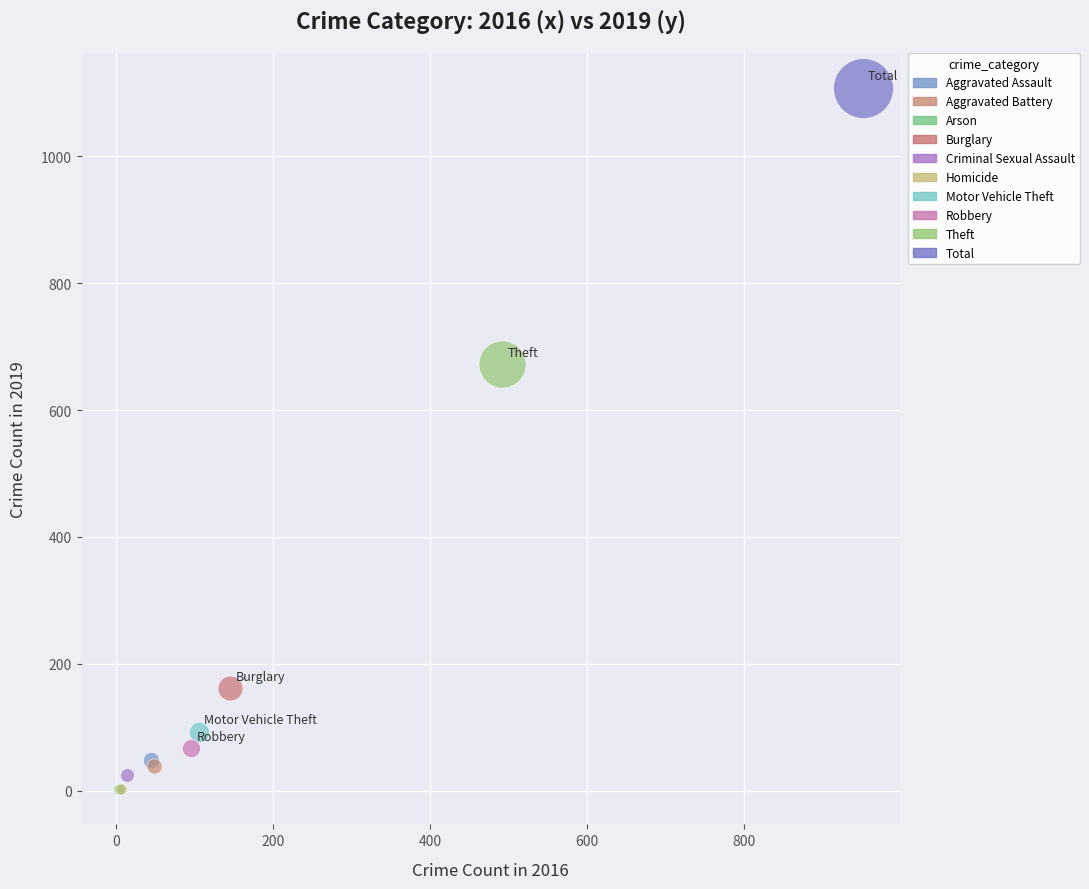

What are all the series names shown in the legend?

Aggravated Assault, Aggravated Battery, Arson, Burglary, Criminal Sexual Assault, Homicide, Motor Vehicle Theft, Robbery, Theft, Total